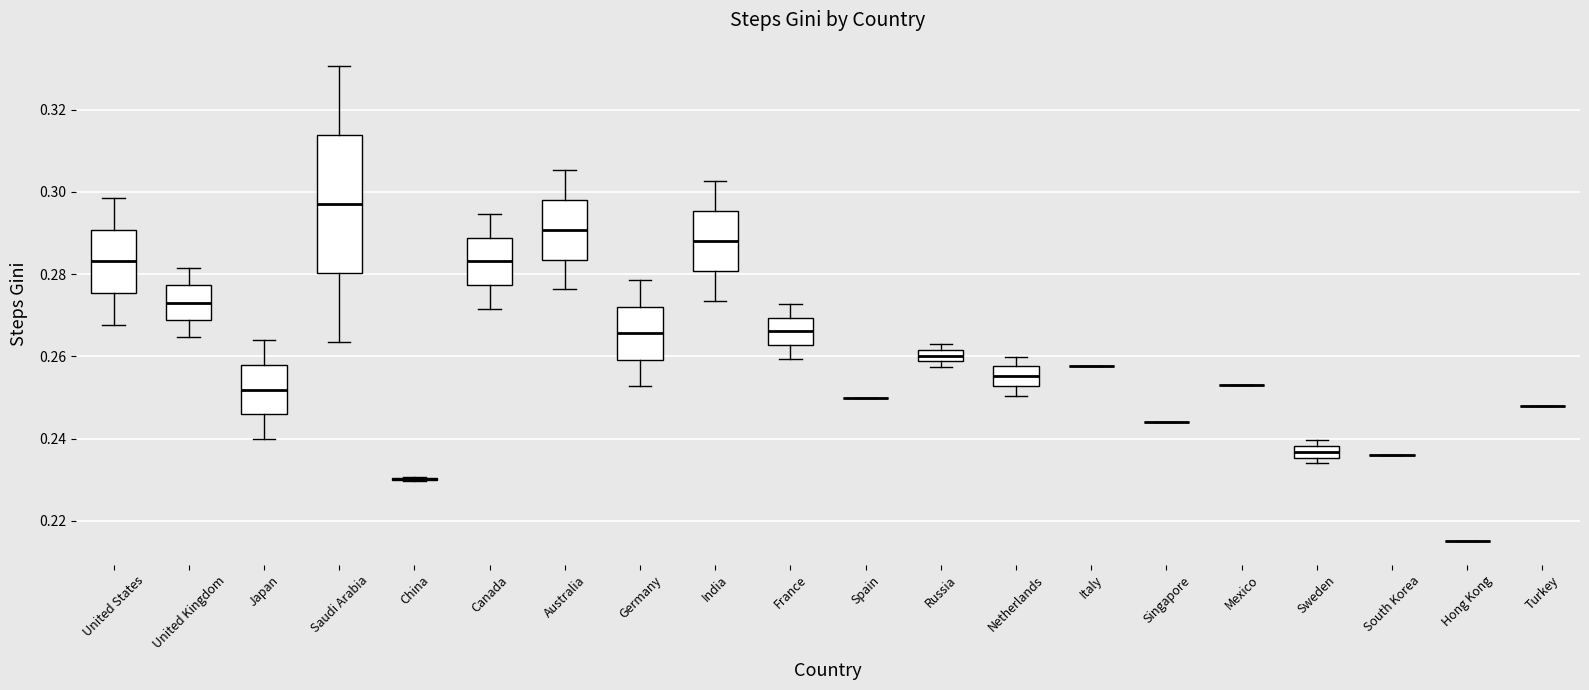

Comparing the boxes themselves (not the whiskers), which one is the tallest?

Saudi Arabia